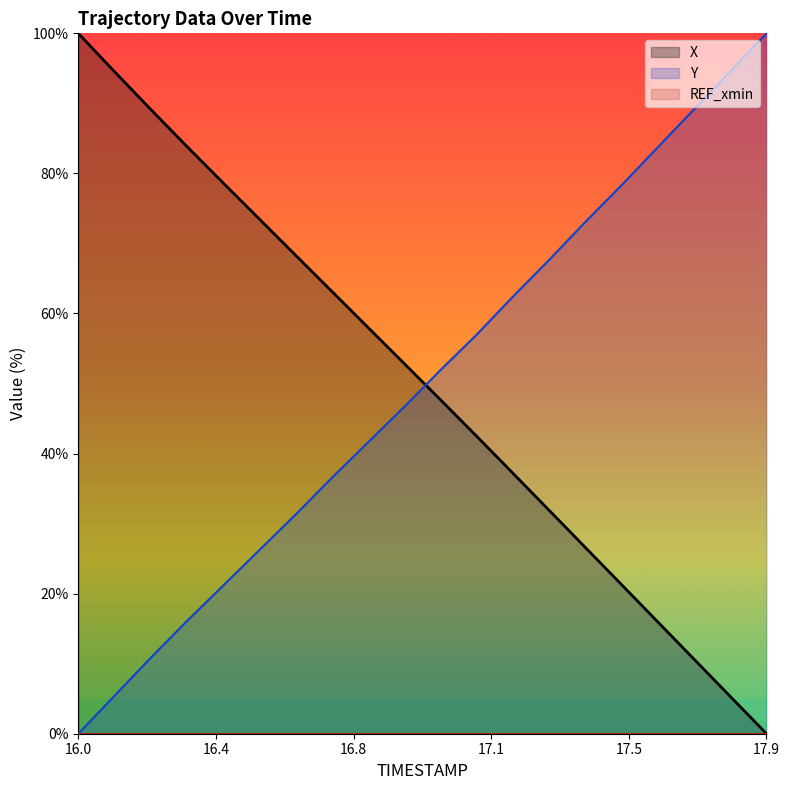

What is the value of the X point at the 18th from the left?

10.6